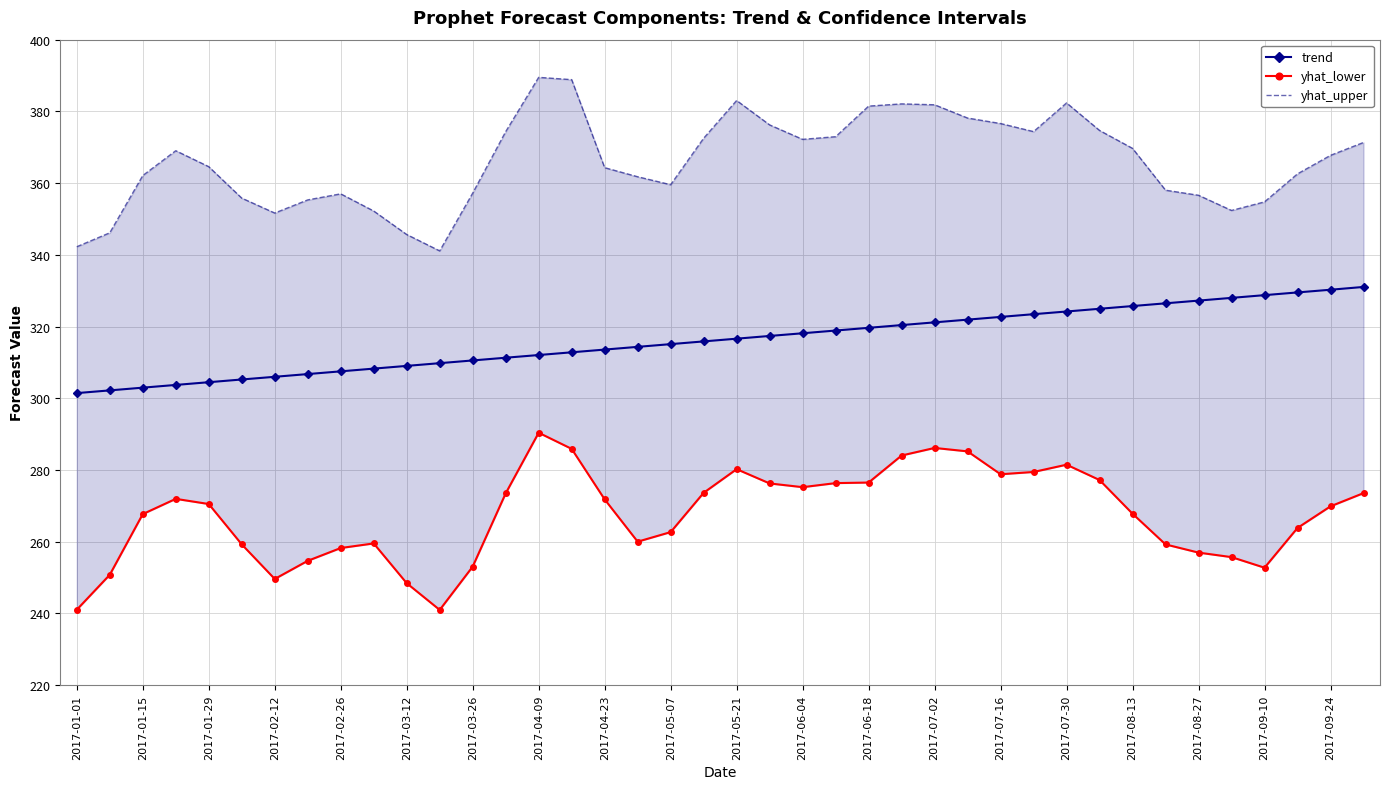

True or false: trend has a value of 468.2 at 2017-08-13.

False